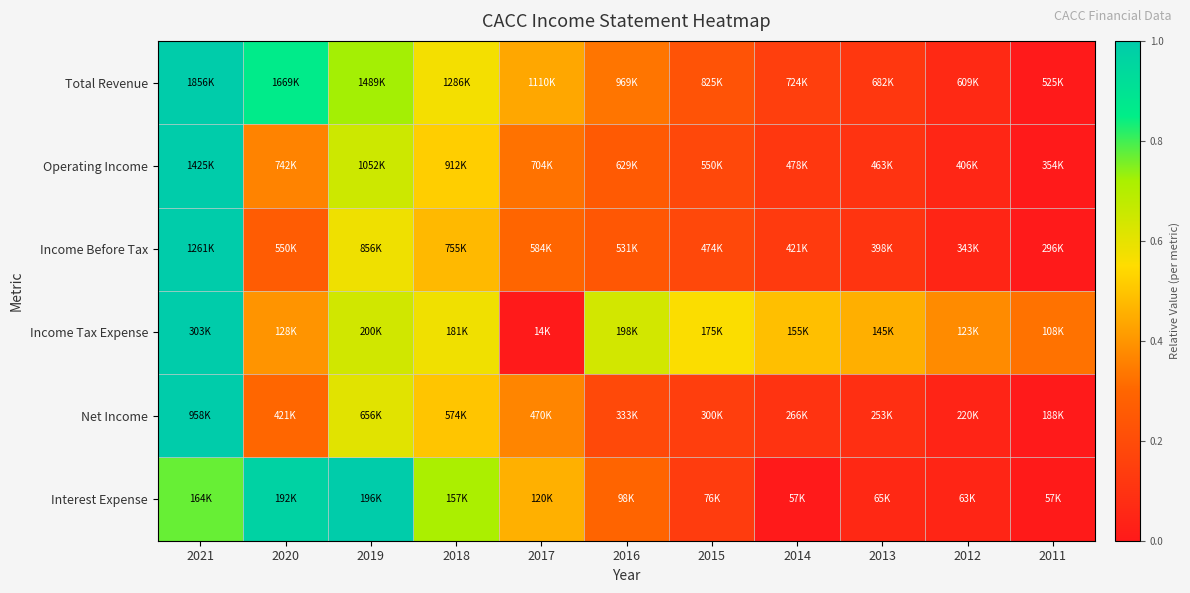

Reading left to right, extract all data points from this chart.

Total Revenue: 2021=1.0	2020=0.9	2019=0.7	2018=0.6	2017=0.4	2016=0.3	2015=0.2	2014=0.1	2013=0.1	2012=0.1	2011=0.0
Operating Income: 2021=1.0	2020=0.4	2019=0.7	2018=0.5	2017=0.3	2016=0.3	2015=0.2	2014=0.1	2013=0.1	2012=0.0	2011=0.0
Income Before Tax: 2021=1.0	2020=0.3	2019=0.6	2018=0.5	2017=0.3	2016=0.2	2015=0.2	2014=0.1	2013=0.1	2012=0.0	2011=0.0
Income Tax Expense: 2021=1.0	2020=0.4	2019=0.6	2018=0.6	2017=0.0	2016=0.6	2015=0.6	2014=0.5	2013=0.5	2012=0.4	2011=0.3
Net Income: 2021=1.0	2020=0.3	2019=0.6	2018=0.5	2017=0.4	2016=0.2	2015=0.1	2014=0.1	2013=0.1	2012=0.0	2011=0.0
Interest Expense: 2021=0.8	2020=1.0	2019=1.0	2018=0.7	2017=0.5	2016=0.3	2015=0.1	2014=0.0	2013=0.1	2012=0.0	2011=0.0